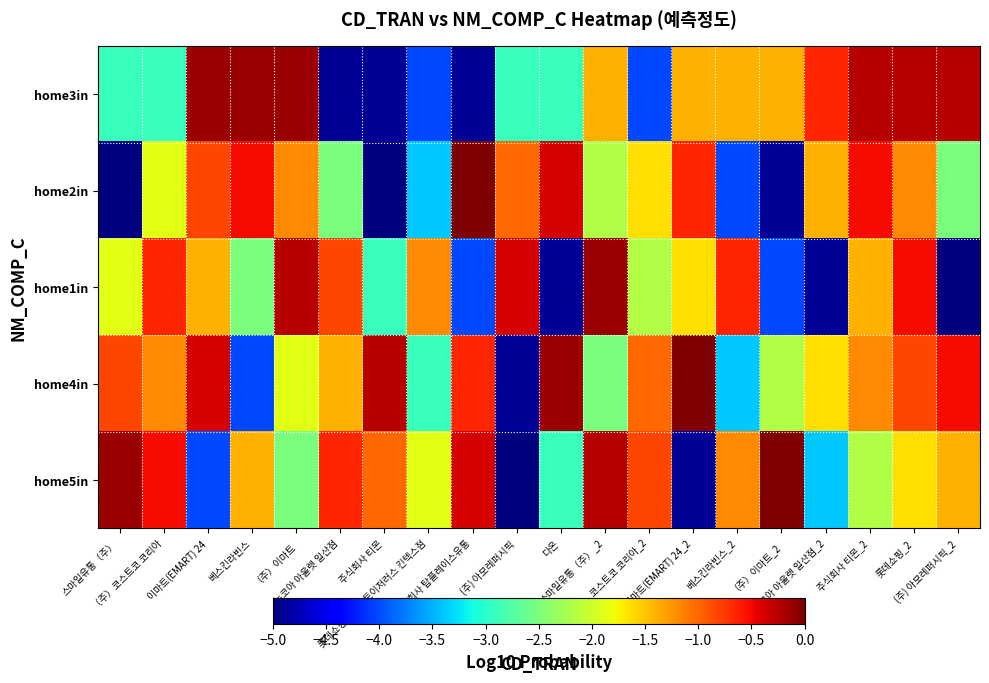

Reading right to left, what are all the values shown in this chart?

home3in: (주) 아모레퍼시픽_2=-0.2	롯데쇼핑_2=-0.2	주식회사 티몬_2=-0.2	뉴코아 아울렛 일산점_2=-0.7	（주）이마트_2=-1.4	베스킨라빈스_2=-1.4	이마트(EMART) 24_2=-1.4	（주）코스트코 코리아_2=-4.0	스마일유통（주）_2=-1.4	다온=-2.9	(주) 아모레퍼시픽=-2.9	주식회사 탑플레이스유통=-4.9	롯데쇼핑（주）토이저러스 킨텍스점=-4.0	주식회사 티몬=-4.9	뉴코아 아울렛 일산점=-4.9	（주）이마트=-0.1	베스킨라빈스=-0.1	이마트(EMART) 24=-0.1	（주）코스트코 코리아=-2.9	스마일유통（주）=-2.9
home2in: (주) 아모레퍼시픽_2=-2.5	롯데쇼핑_2=-1.2	주식회사 티몬_2=-0.5	뉴코아 아울렛 일산점_2=-1.4	（주）이마트_2=-4.9	베스킨라빈스_2=-4.0	이마트(EMART) 24_2=-0.7	（주）코스트코 코리아_2=-1.6	스마일유통（주）_2=-2.2	다온=-0.4	(주) 아모레퍼시픽=-1.0	주식회사 탑플레이스유통=0.0	롯데쇼핑（주）토이저러스 킨텍스점=-3.4	주식회사 티몬=-25.0	뉴코아 아울렛 일산점=-2.5	（주）이마트=-1.2	베스킨라빈스=-0.5	이마트(EMART) 24=-0.8	（주）코스트코 코리아=-1.9	스마일유통（주）=-6.4
home1in: (주) 아모레퍼시픽_2=-6.4	롯데쇼핑_2=-0.5	주식회사 티몬_2=-1.4	뉴코아 아울렛 일산점_2=-4.9	（주）이마트_2=-4.0	베스킨라빈스_2=-0.7	이마트(EMART) 24_2=-1.6	（주）코스트코 코리아_2=-2.2	스마일유통（주）_2=-0.1	다온=-4.9	(주) 아모레퍼시픽=-0.4	주식회사 탑플레이스유통=-4.0	롯데쇼핑（주）토이저러스 킨텍스점=-1.2	주식회사 티몬=-2.9	뉴코아 아울렛 일산점=-0.8	（주）이마트=-0.2	베스킨라빈스=-2.5	이마트(EMART) 24=-1.4	（주）코스트코 코리아=-0.7	스마일유통（주）=-1.9
home4in: (주) 아모레퍼시픽_2=-0.5	롯데쇼핑_2=-0.8	주식회사 티몬_2=-1.2	뉴코아 아울렛 일산점_2=-1.6	（주）이마트_2=-2.2	베스킨라빈스_2=-3.4	이마트(EMART) 24_2=0.0	（주）코스트코 코리아_2=-1.0	스마일유통（주）_2=-2.5	다온=-0.1	(주) 아모레퍼시픽=-4.9	주식회사 탑플레이스유통=-0.7	롯데쇼핑（주）토이저러스 킨텍스점=-2.9	주식회사 티몬=-0.2	뉴코아 아울렛 일산점=-1.4	（주）이마트=-1.9	베스킨라빈스=-4.0	이마트(EMART) 24=-0.4	（주）코스트코 코리아=-1.2	스마일유통（주）=-0.8
home5in: (주) 아모레퍼시픽_2=-1.4	롯데쇼핑_2=-1.6	주식회사 티몬_2=-2.2	뉴코아 아울렛 일산점_2=-3.4	（주）이마트_2=0.0	베스킨라빈스_2=-1.2	이마트(EMART) 24_2=-4.9	（주）코스트코 코리아_2=-0.8	스마일유통（주）_2=-0.2	다온=-2.9	(주) 아모레퍼시픽=-6.4	주식회사 탑플레이스유통=-0.4	롯데쇼핑（주）토이저러스 킨텍스점=-1.9	주식회사 티몬=-1.0	뉴코아 아울렛 일산점=-0.7	（주）이마트=-2.5	베스킨라빈스=-1.4	이마트(EMART) 24=-4.0	（주）코스트코 코리아=-0.5	스마일유통（주）=-0.1